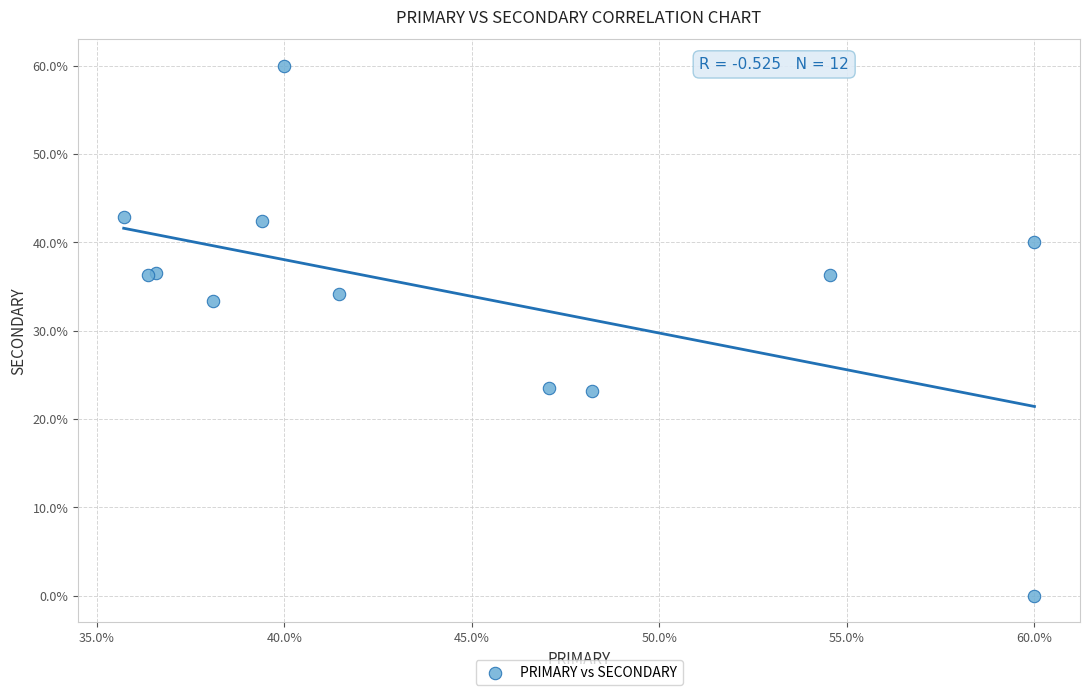

What Y value in the scatter plot is closest to 30?

33.3